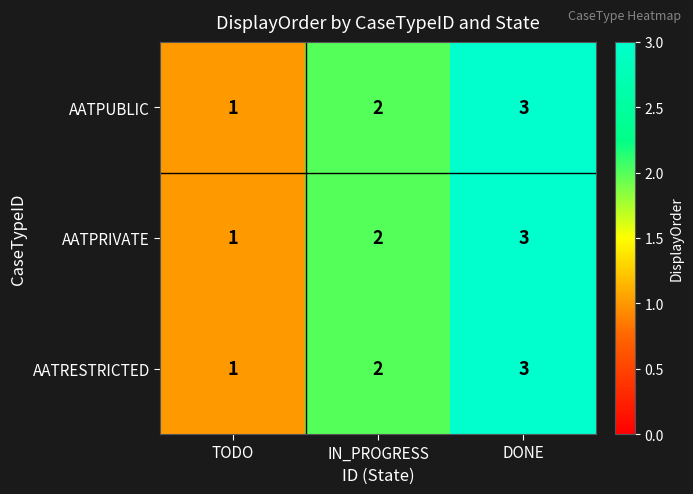

Rank the categories by AATPRIVATE value from highest to lowest.

DONE, IN_PROGRESS, TODO